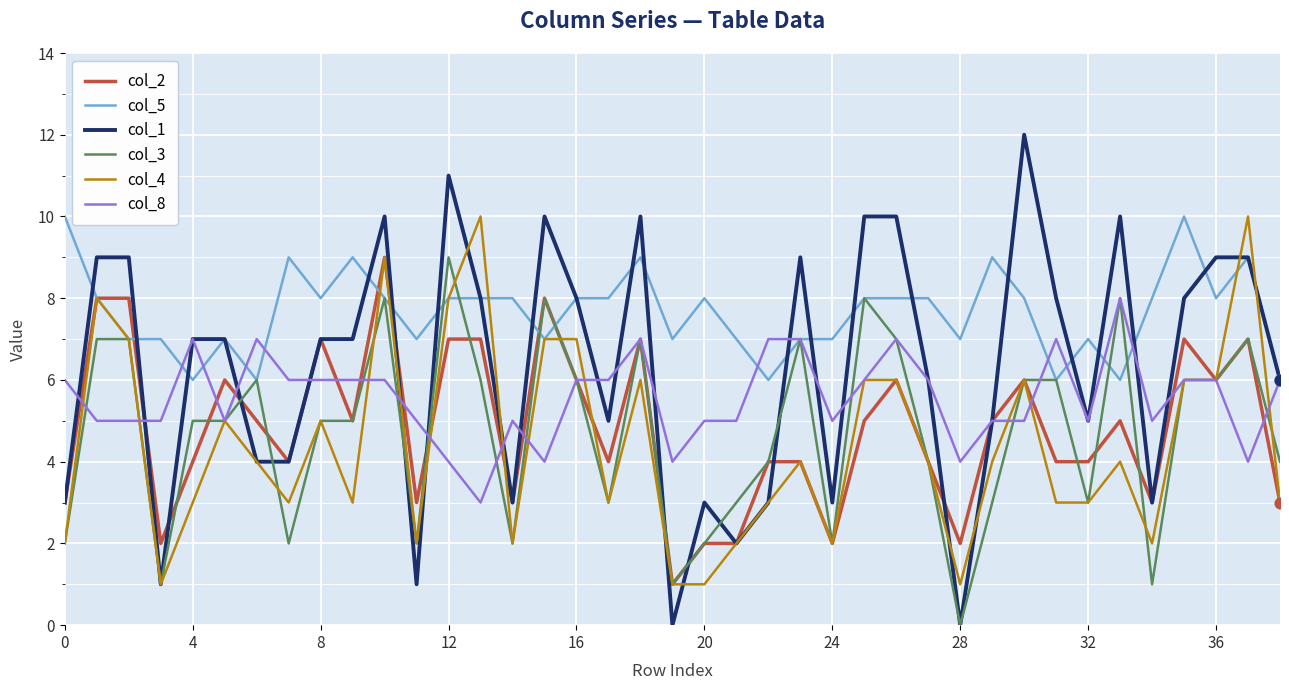

Which series has the widest spread of values?

col_1